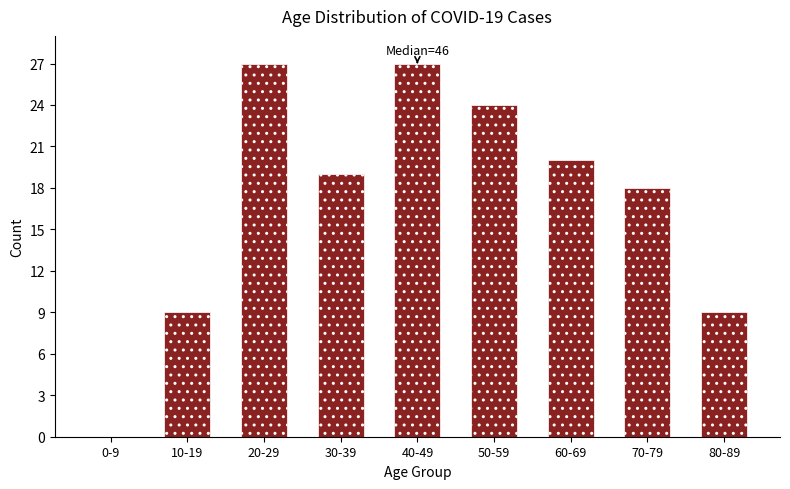

Reading left to right, list all the values displayed in this chart.

0-9=0	10-19=9	20-29=27	30-39=19	40-49=27	50-59=24	60-69=20	70-79=18	80-89=9